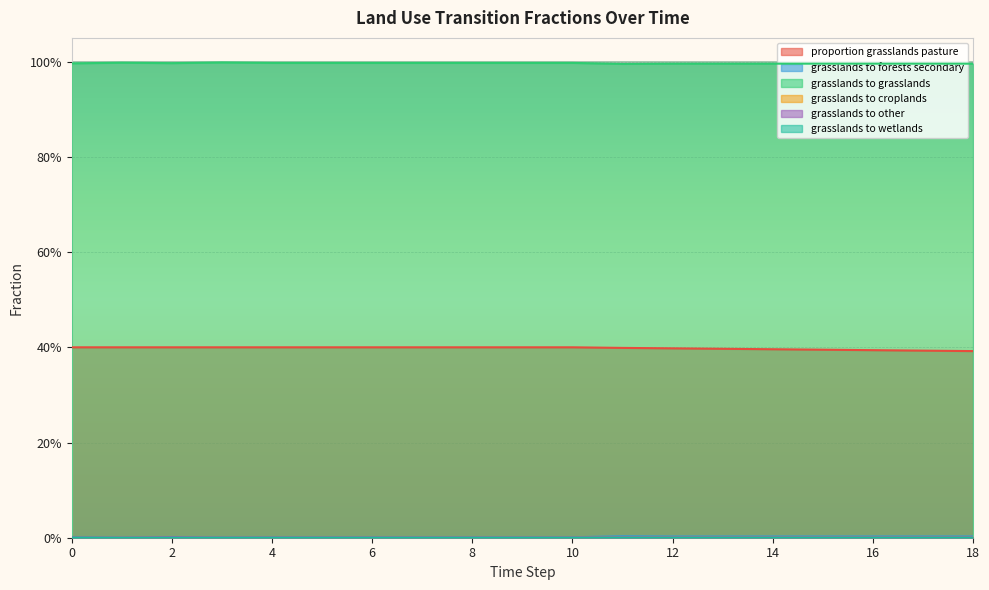

Which series has the largest range (max minus min)?

frac_lndu_proportion_grasslands_pasture